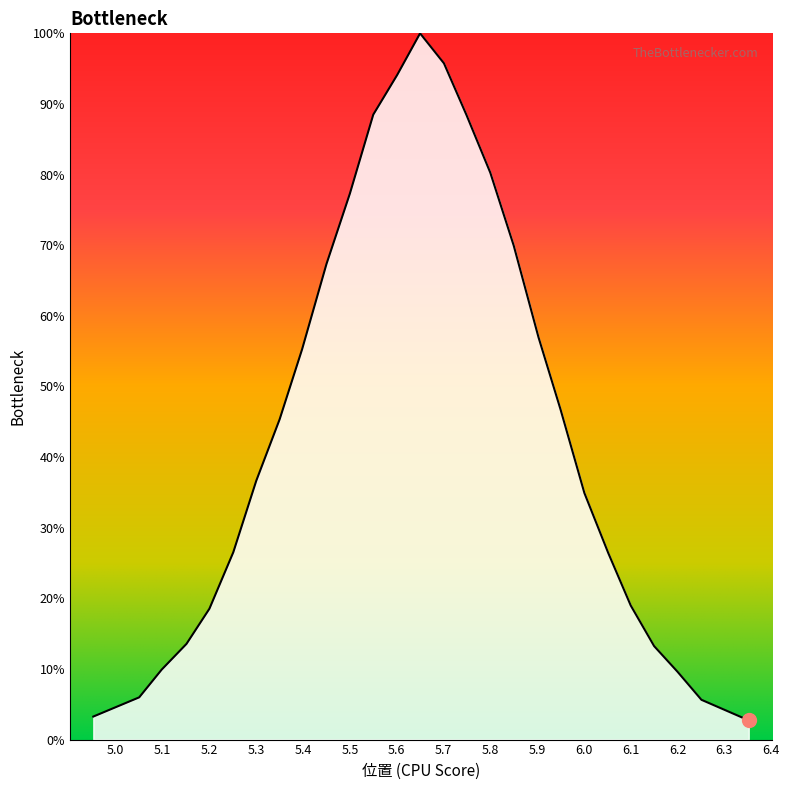

True or false: the data has more than 2 interior local peaks.

False